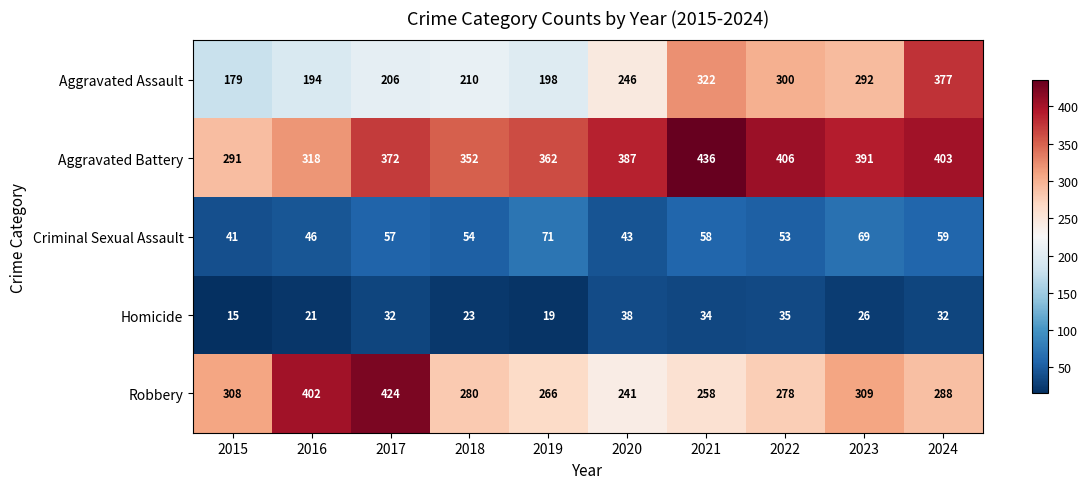

What is the spread (max minus min) of values at 2021?

402